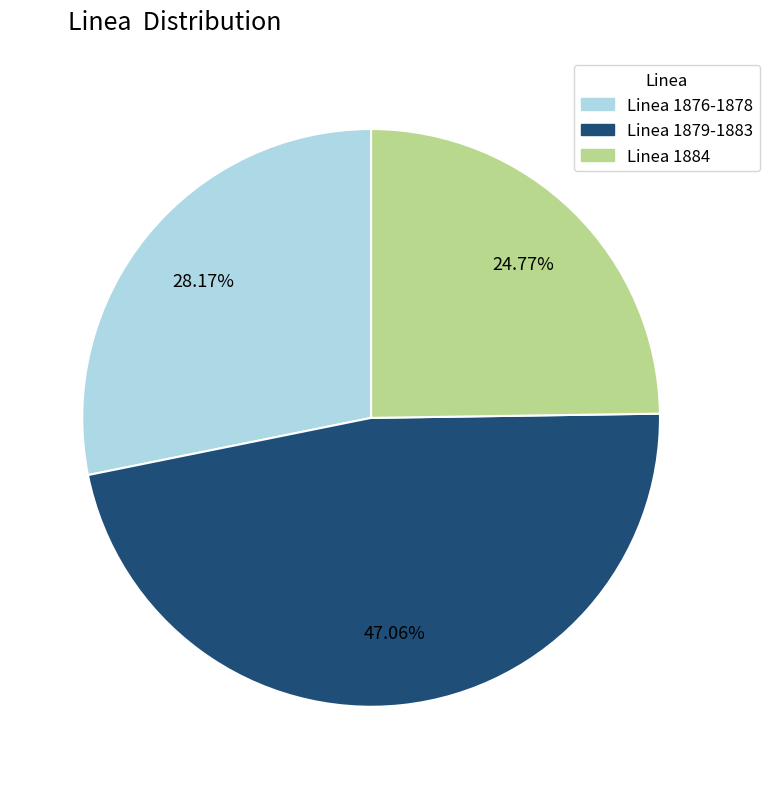

Does any single category account for the majority?

No